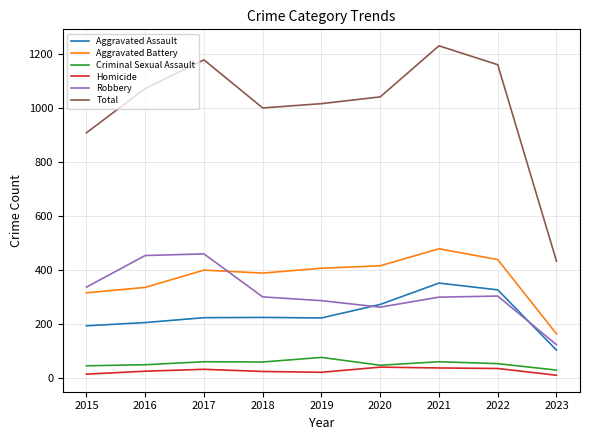

What is the difference between the second highest and second lowest values in the Criminal Sexual Assault series?

15